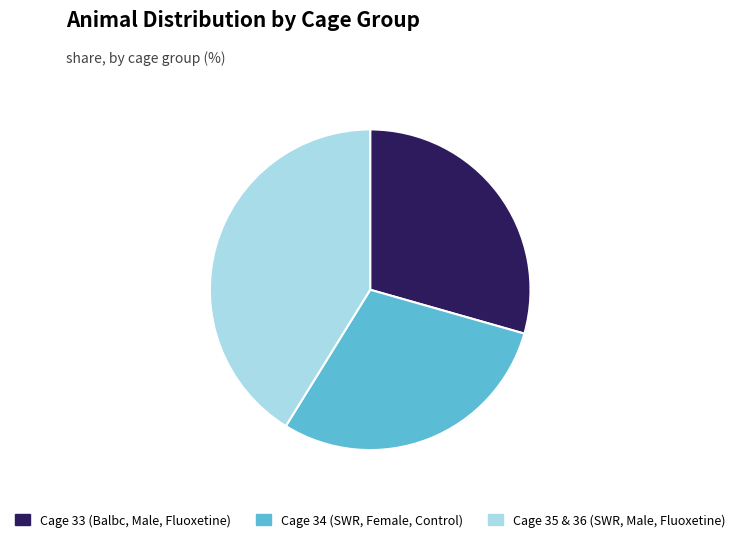

Is there any slice that represents more than half of the pie?

No